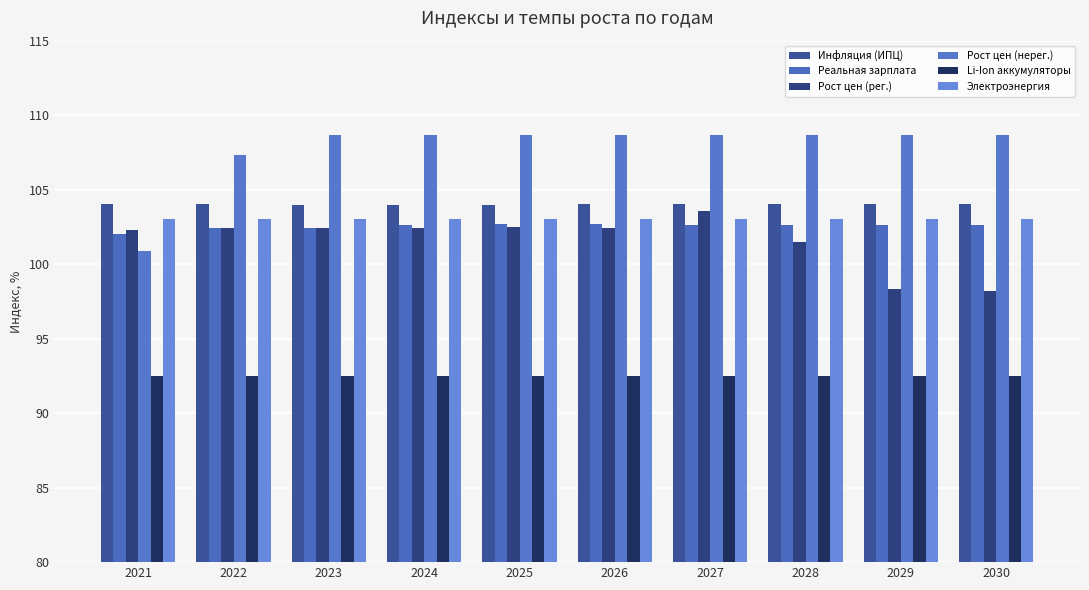

What is the average value of the Электроэнергия series?

103.0